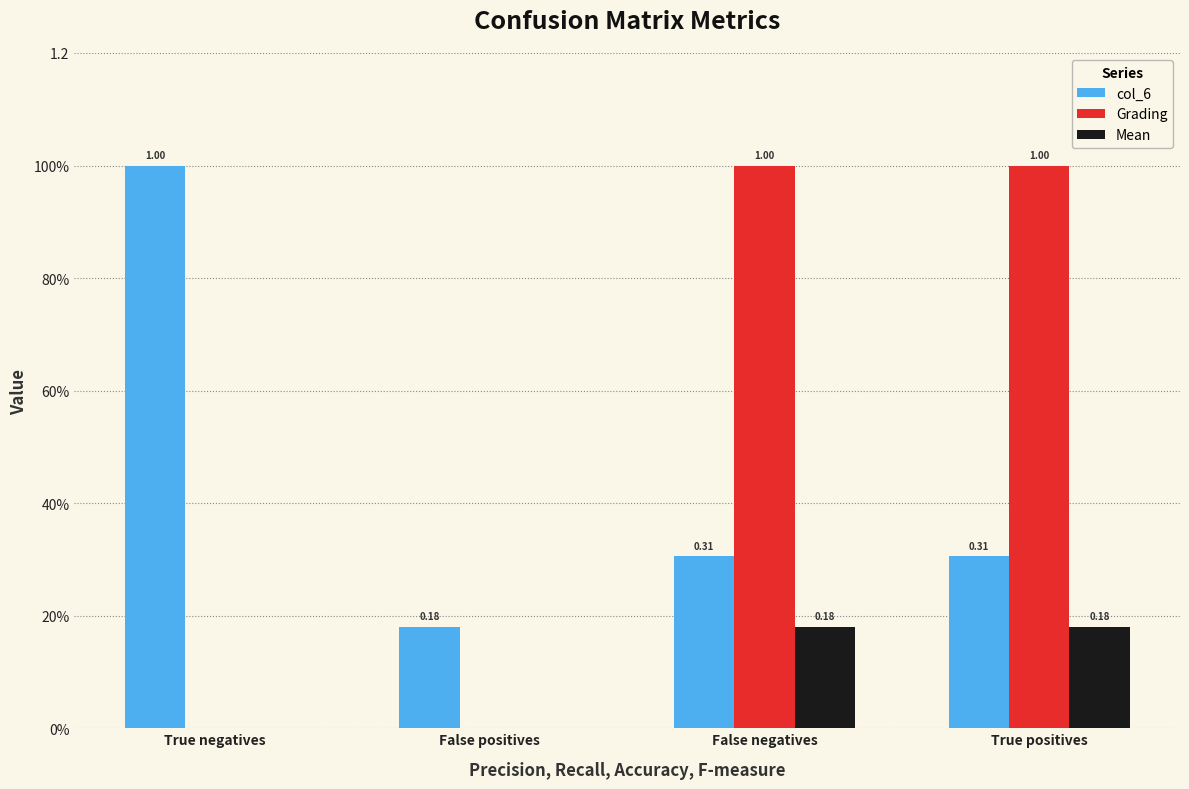

Between True negatives and True positives, which series saw the biggest shift?

Grading